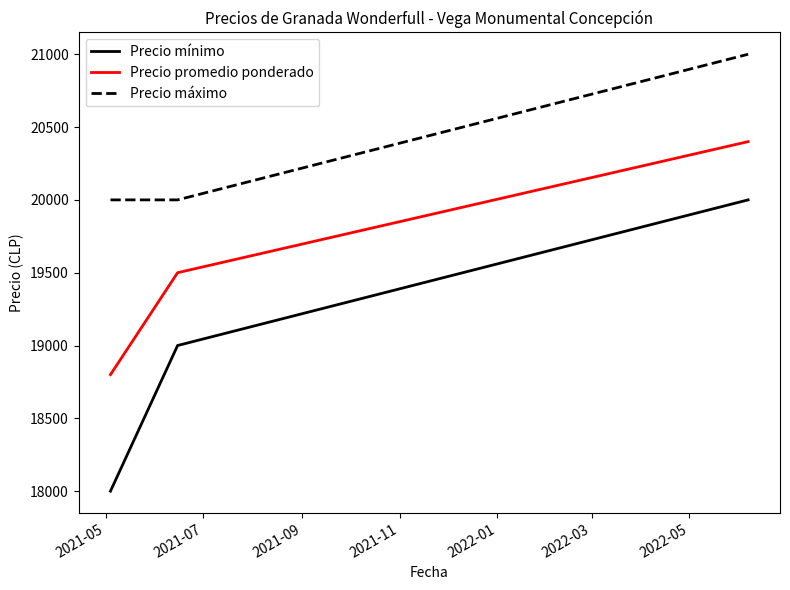

Reading left to right, extract all data points from this chart.

Precio mínimo: 18000	19000	20000
Precio promedio ponderado: 18800	19500	20400
Precio máximo: 20000	20000	21000